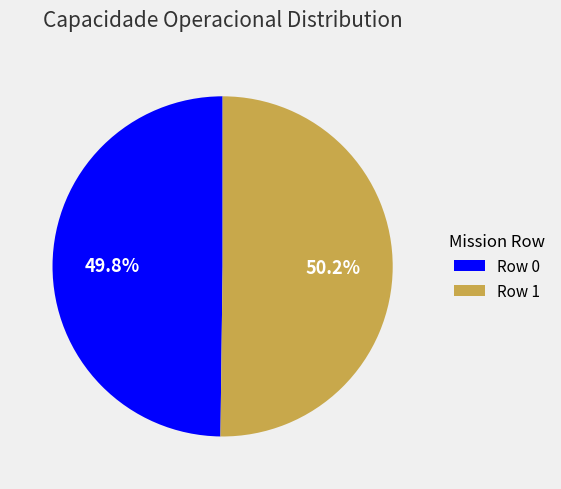

What percentage is NOT represented by Row 1?

49.8%